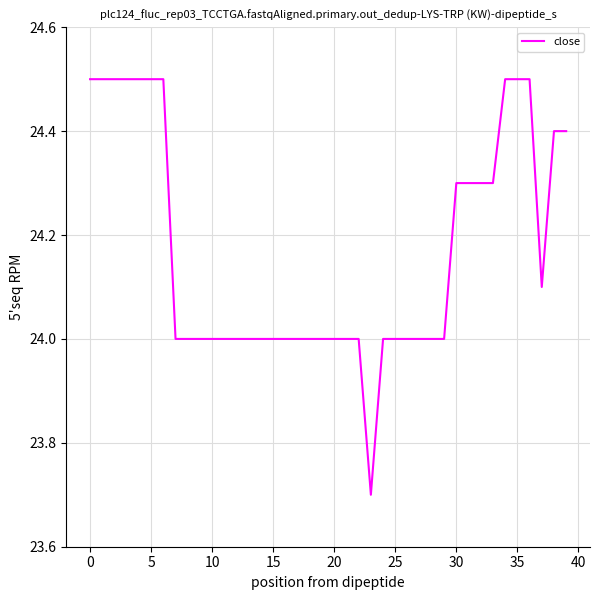

What is the difference between the maximum and minimum values?

0.8